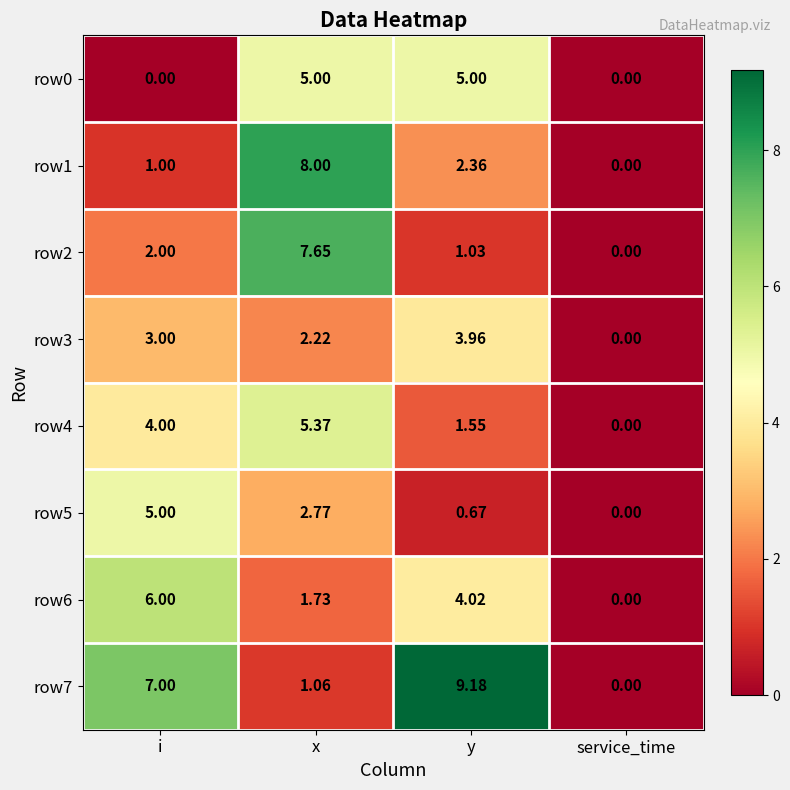

Which series has the largest total across all categories?

row7